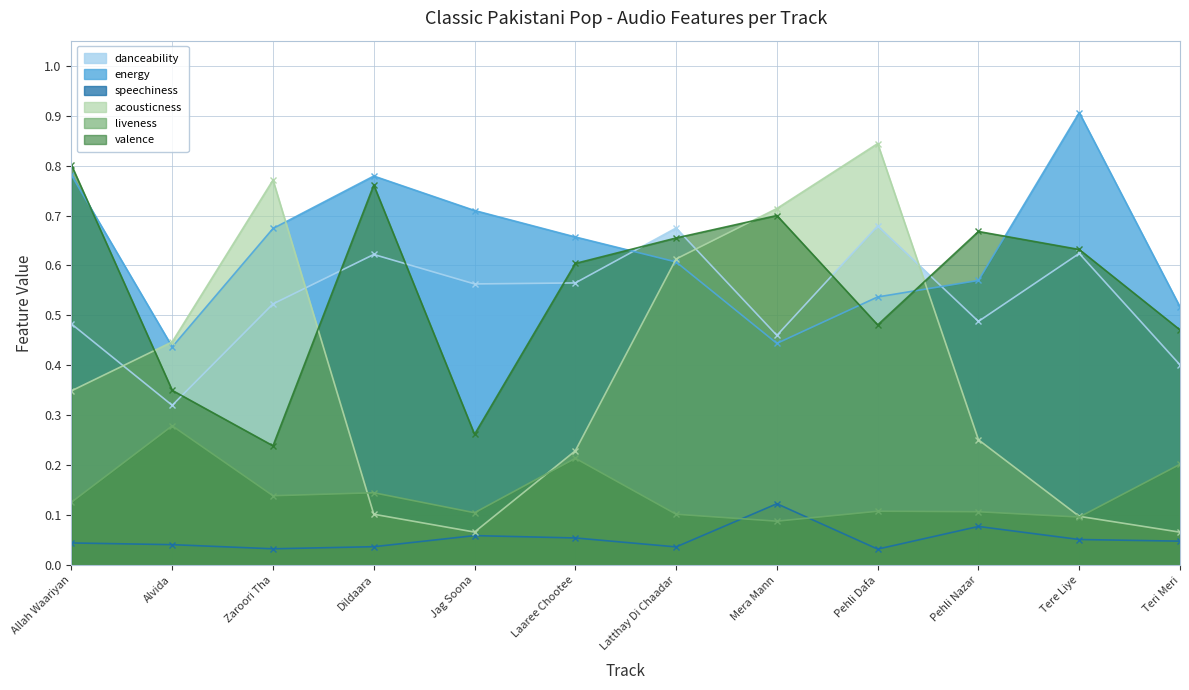

How many interior local valleys does the speechiness series have?

3